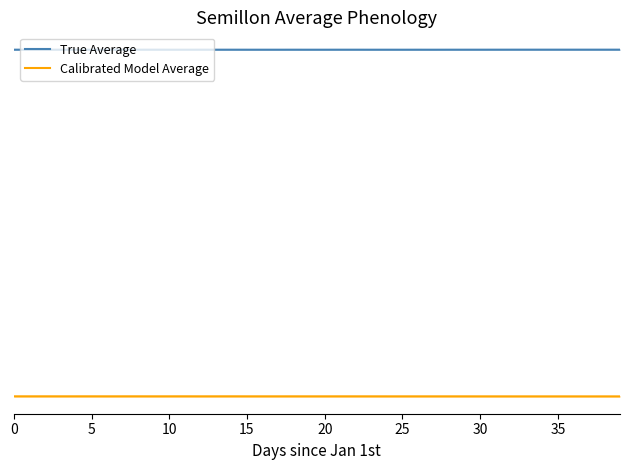

Which category has the lowest value across all series?

39